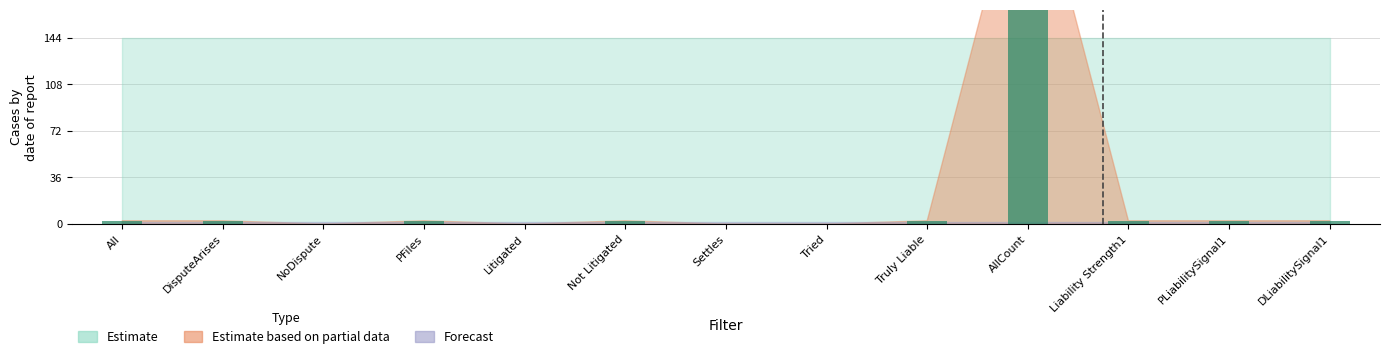

True or false: DisputeArises has a value of 0 at Tried.

True